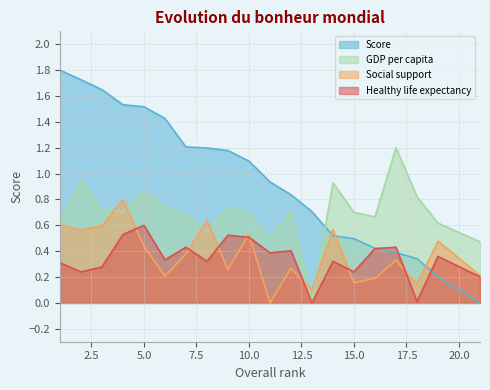

Count the number of categories in the chart.

20